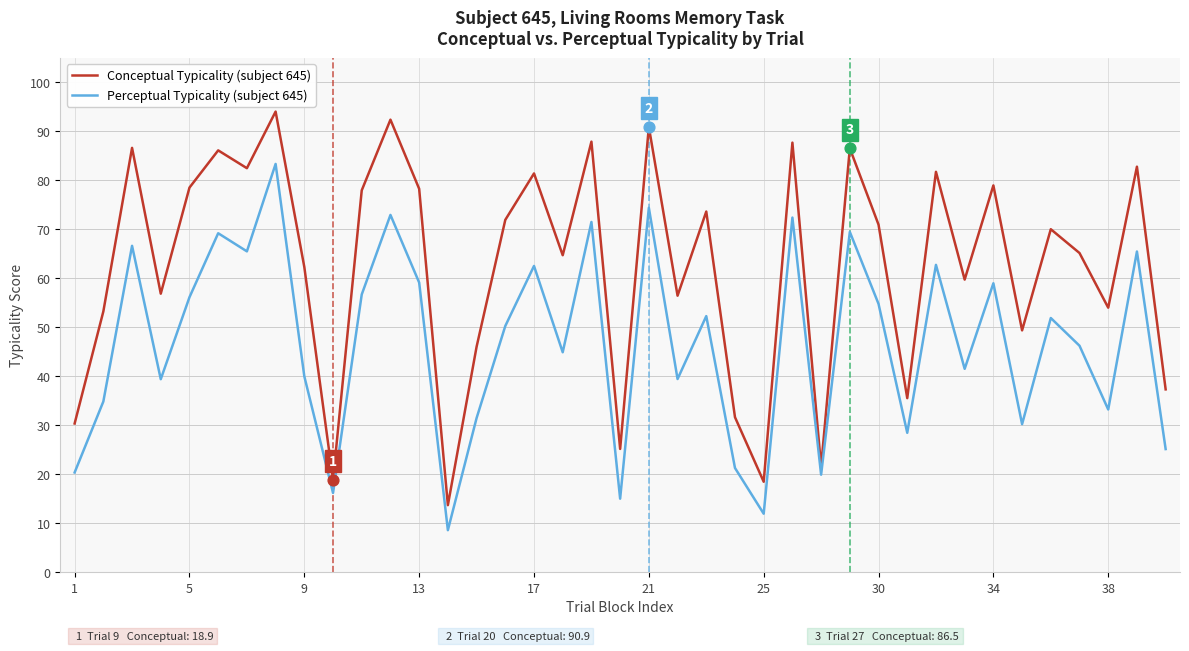

Which series has the largest total across all categories?

Conceptual Typicality (subject 645)